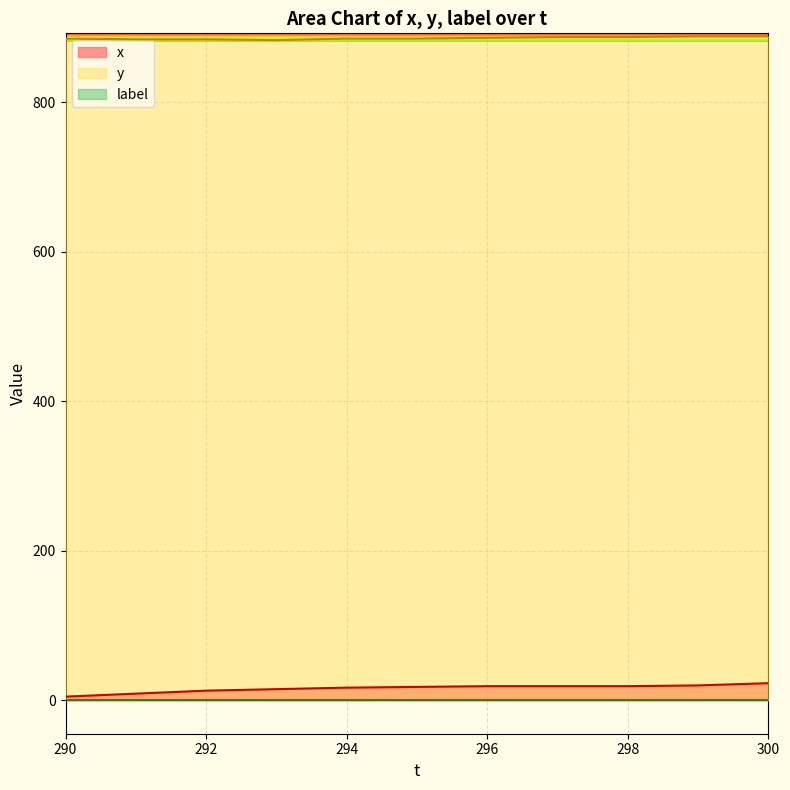

At which category is the sum across all series the highest?

300